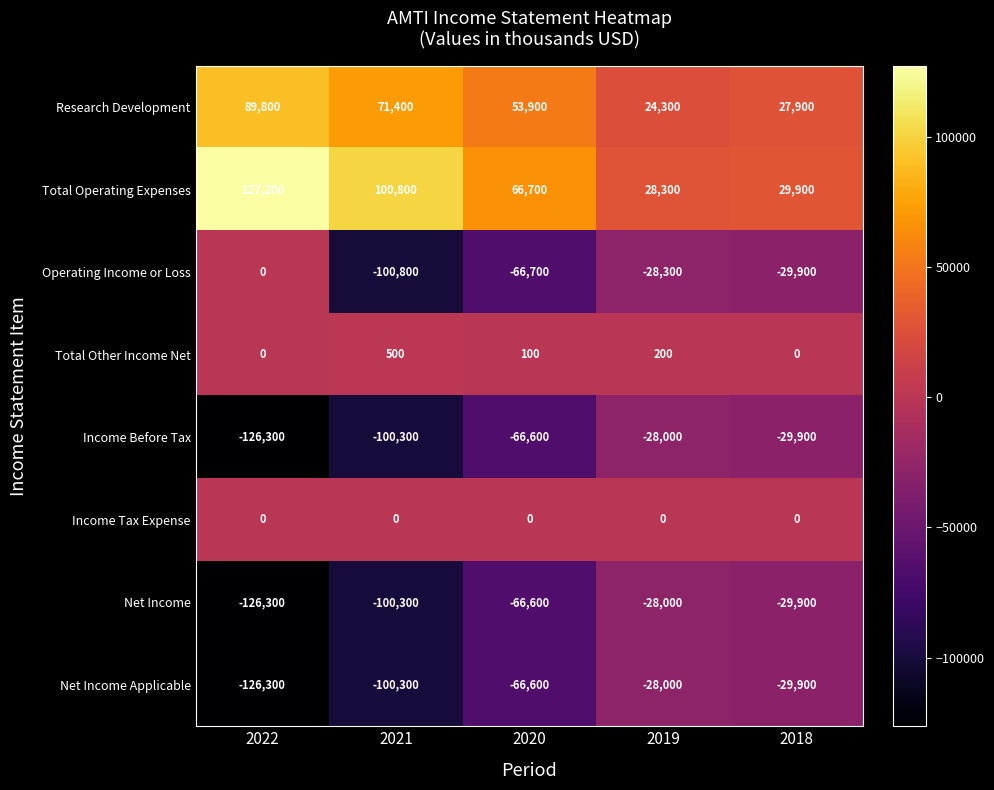

At which label is Net Income Applicable closest to -77150?

2020